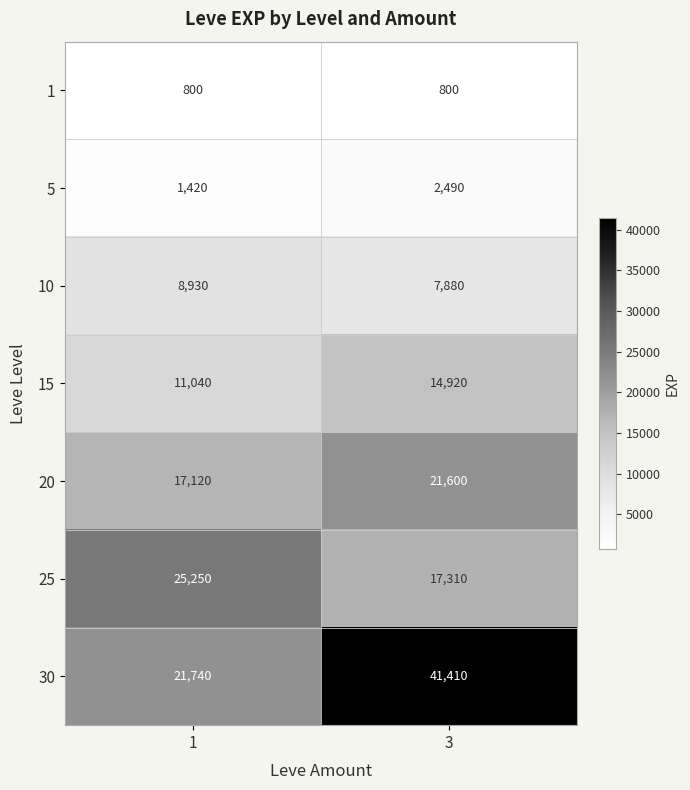

What is the sum of the 30 values at 1 and 3?

63150